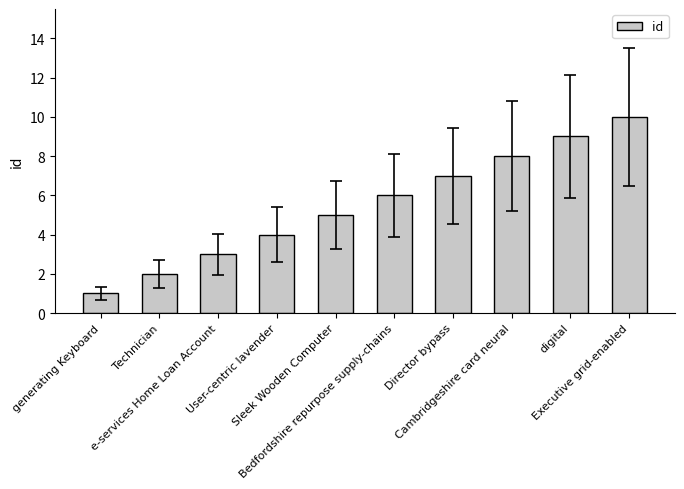

What is the value of the 10th bar from the left?

10